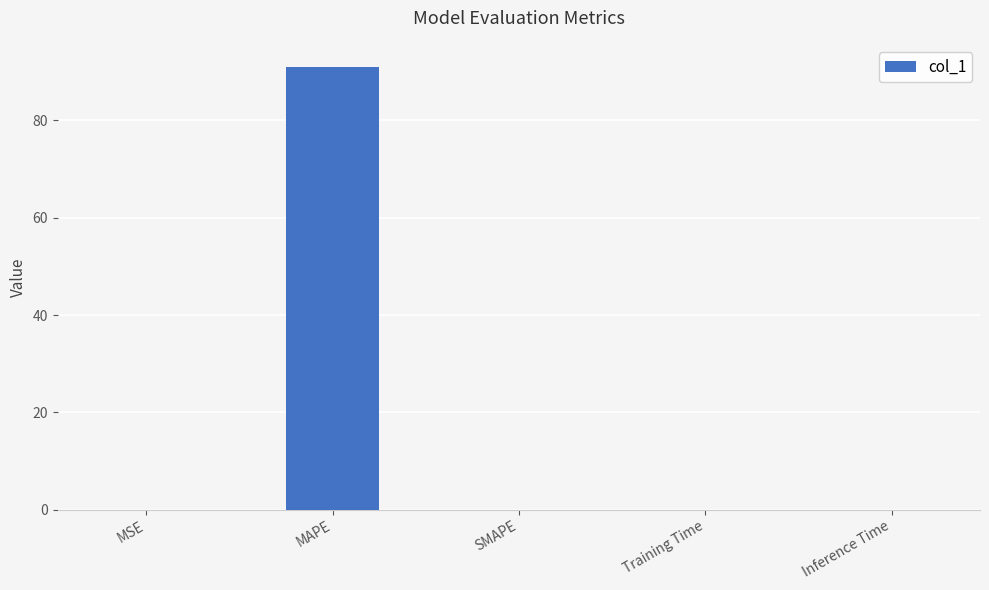

What is the sum of all values?

91.0